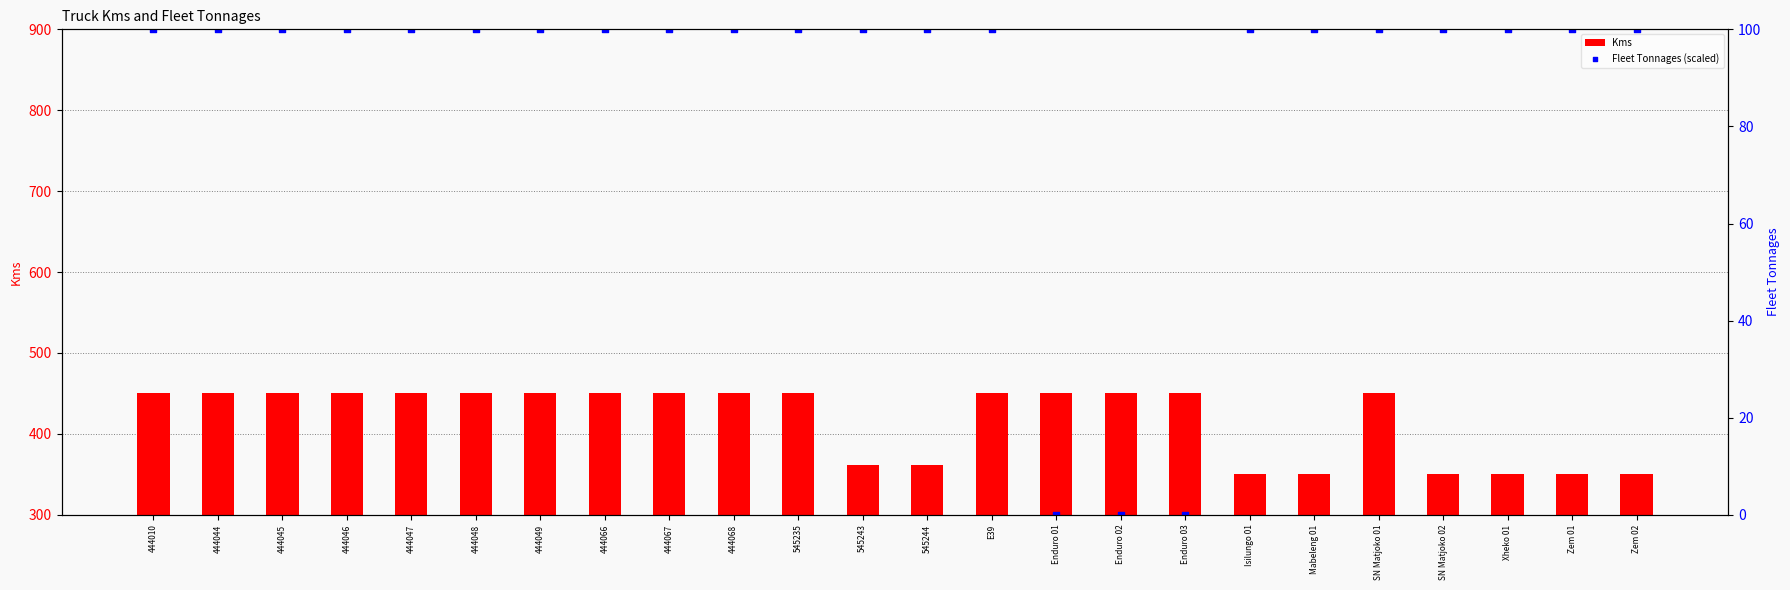

Which series reaches the maximum Y coordinate?

Kms